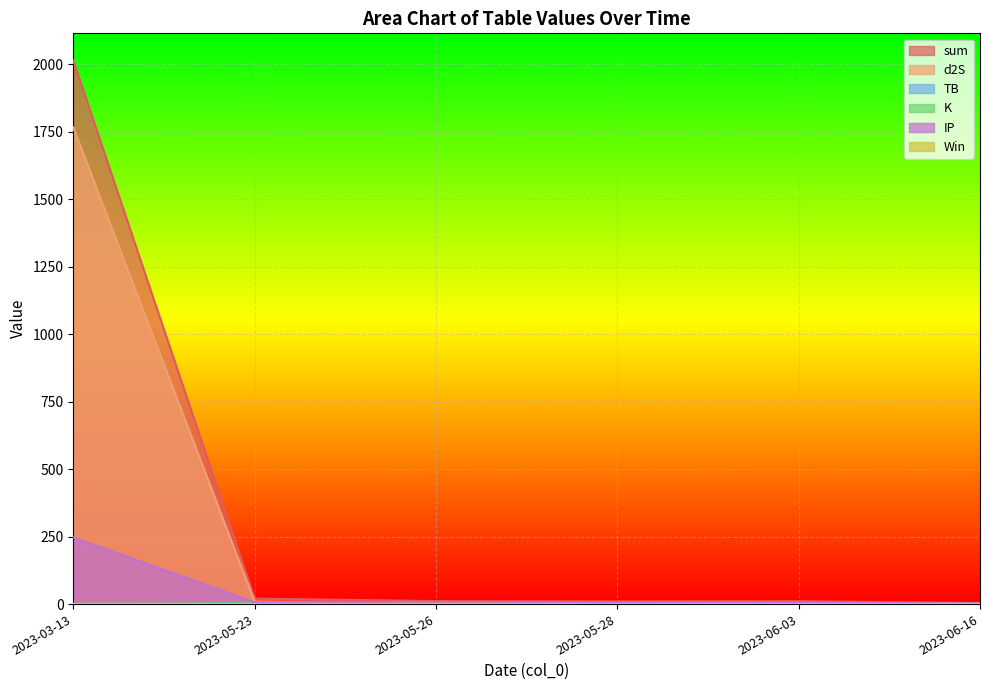

What value does the TB series have at 2023-03-13?

0.2